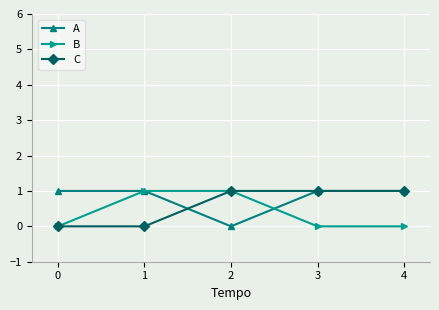

Where is the first local minimum for A?

2